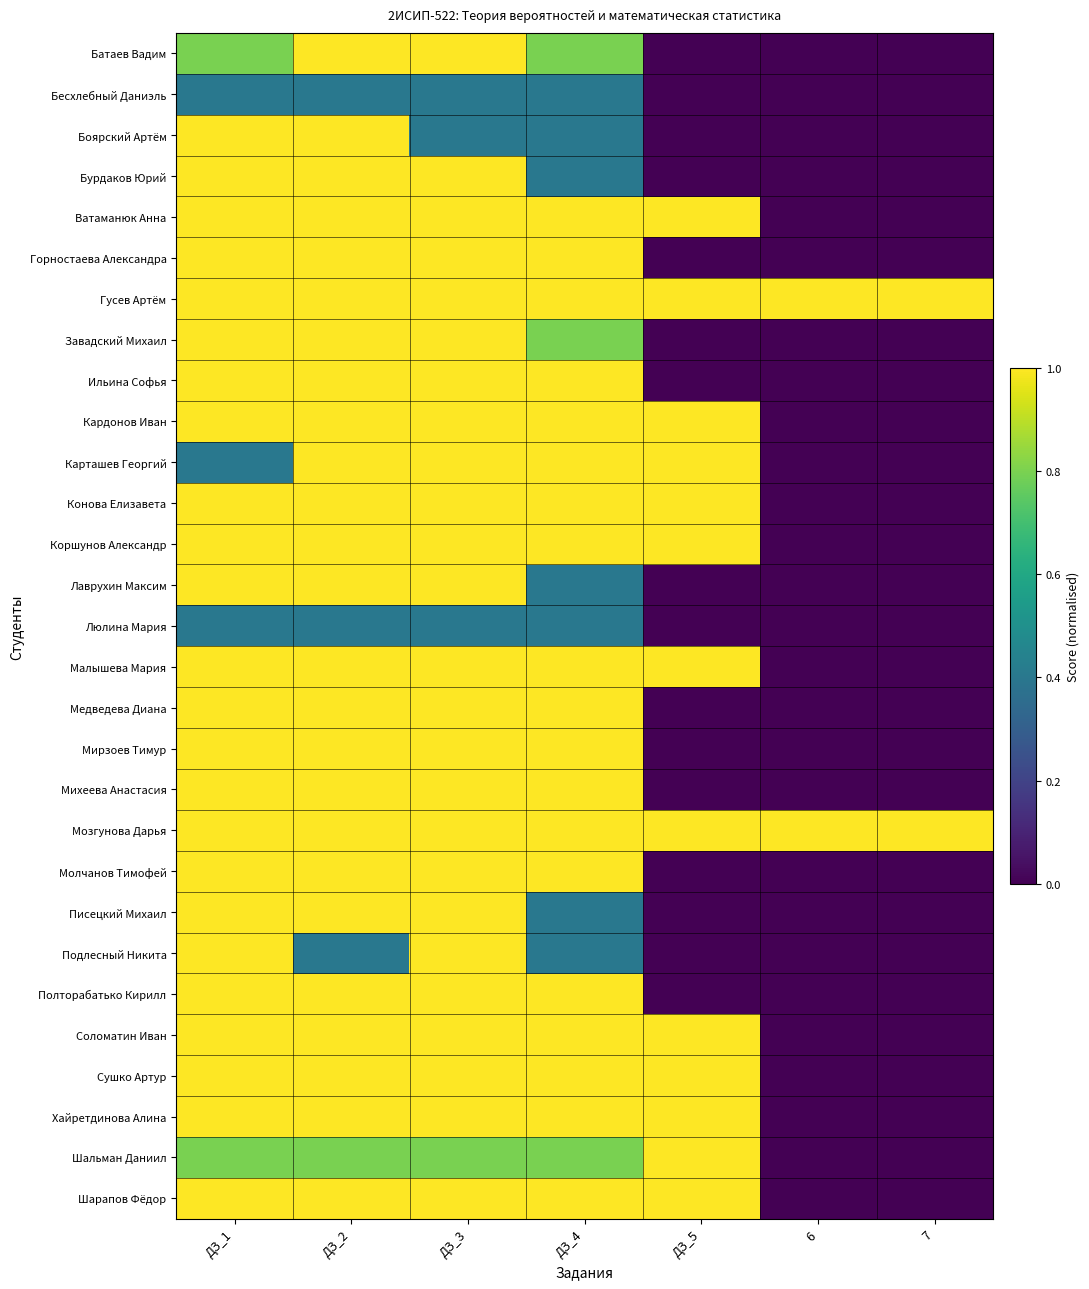

Between ДЗ_1 and ДЗ_2, which series saw the biggest shift?

Карташев Георгий